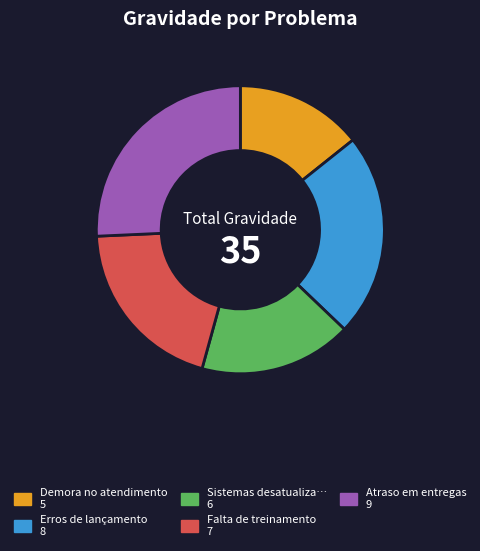

Does any single category account for the majority?

No